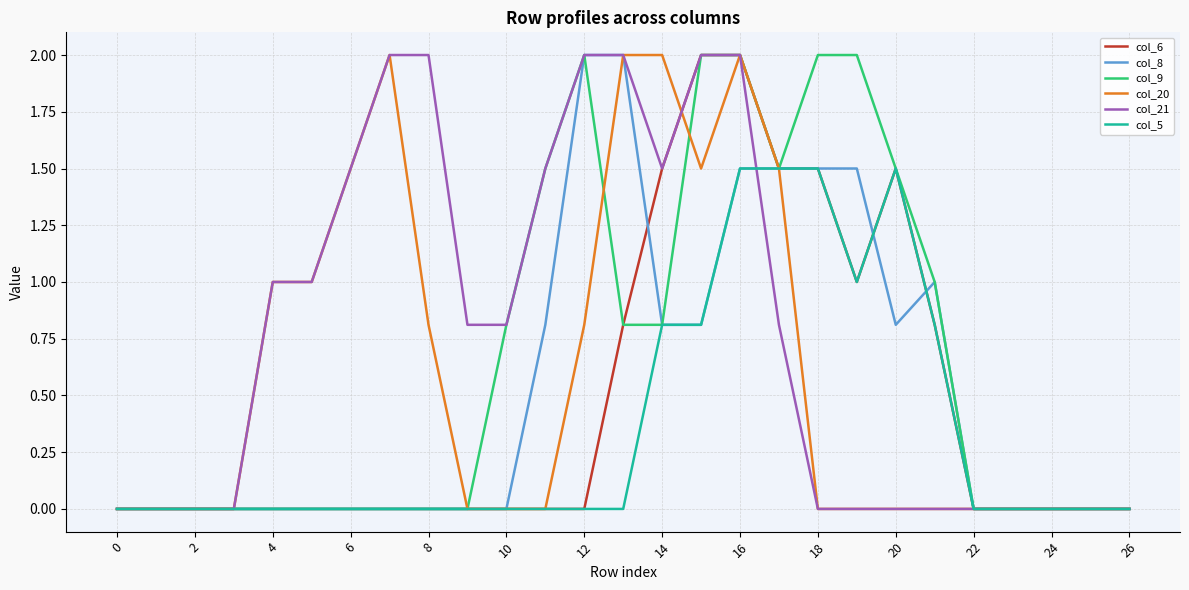

Which series has the largest total across all categories?

col_21